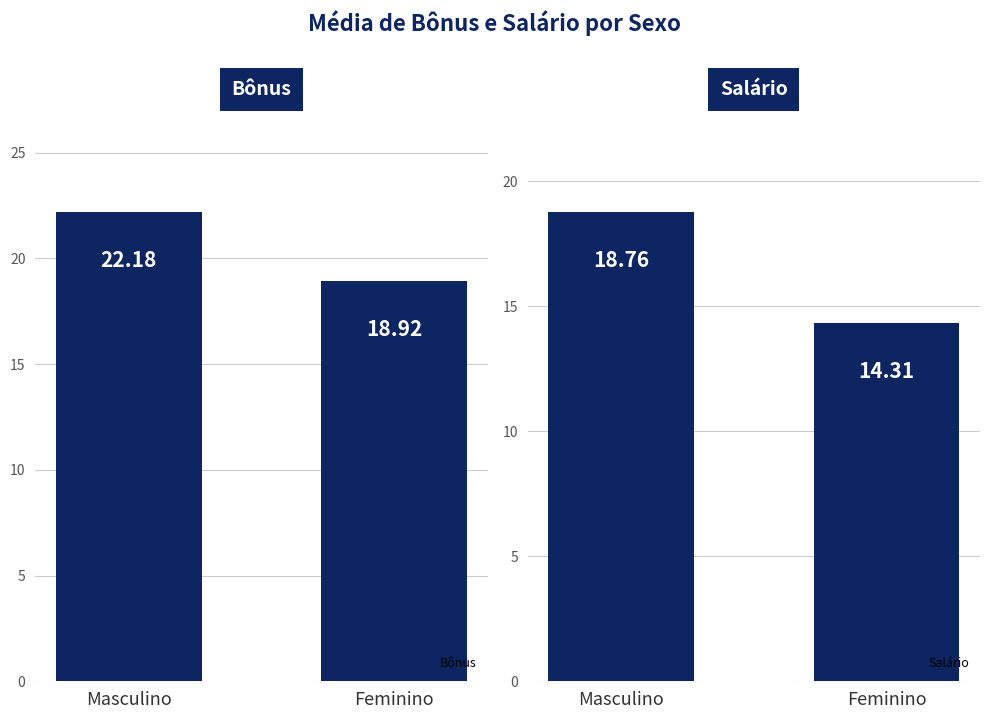

Where is Bônus nearest to the value 20?

Feminino